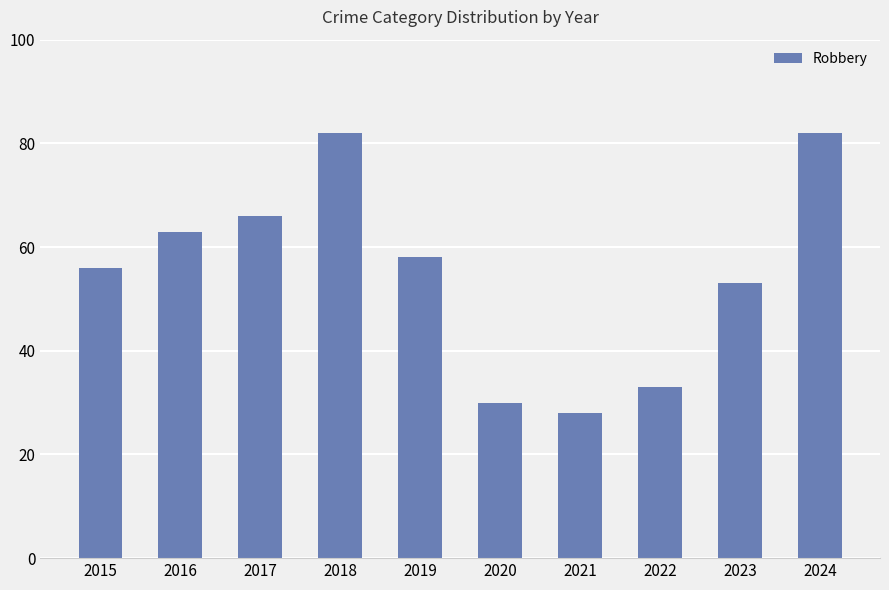

Approximately how many times larger is the value at 2018 compared to 2021?

2.9